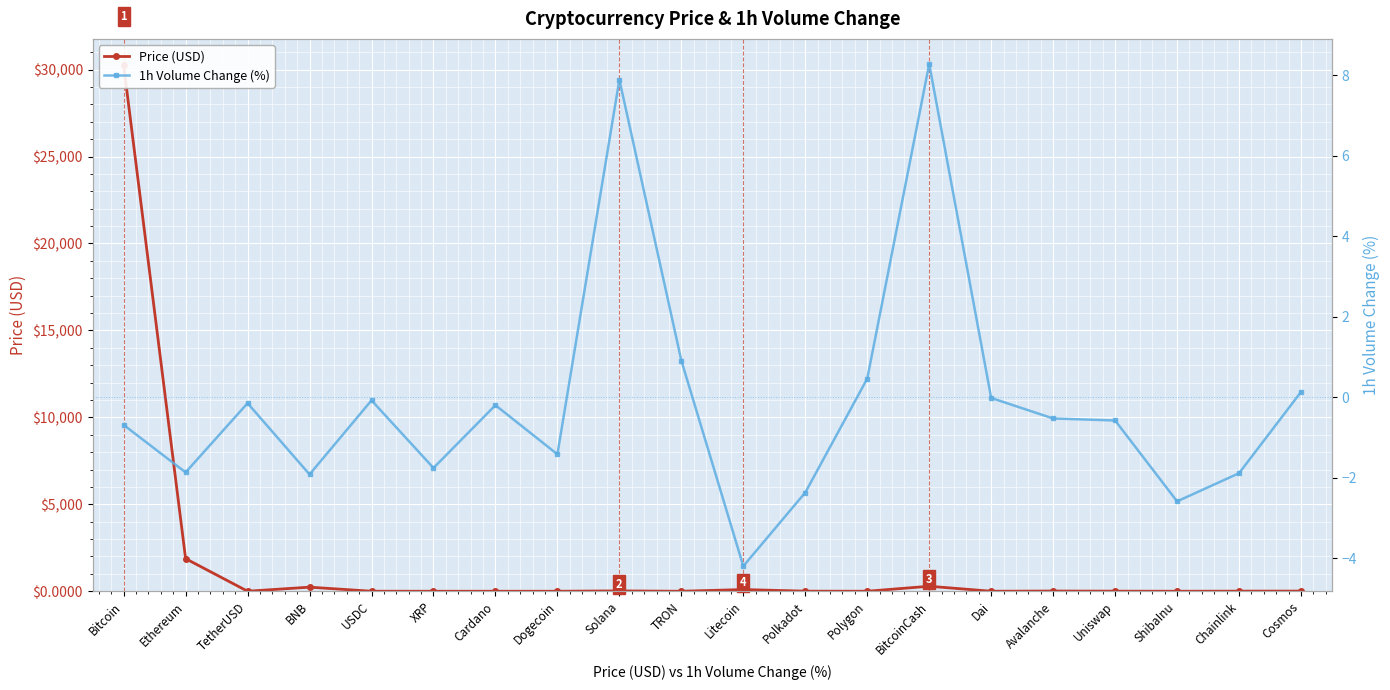

List the labels in order of Price (USD) value, smallest first.

ShibaInu, Dogecoin, TRON, Cardano, XRP, Polygon, TetherUSD, USDC, Dai, Polkadot, Uniswap, Chainlink, Cosmos, Avalanche, Solana, Litecoin, BNB, BitcoinCash, Ethereum, Bitcoin